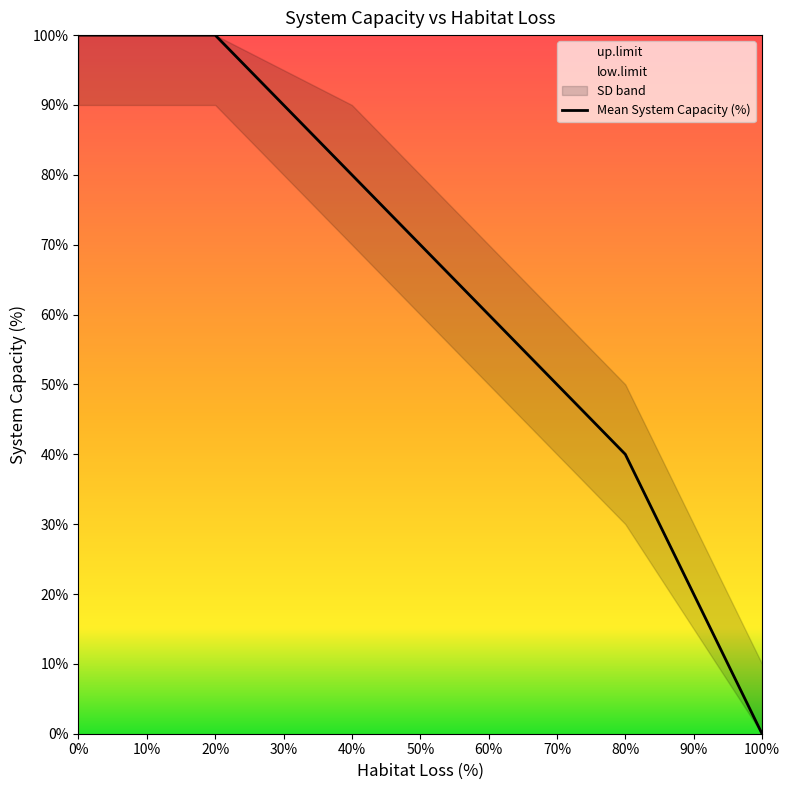

Is it true that Mean System Capacity (%) equals 100 at 0%?

True